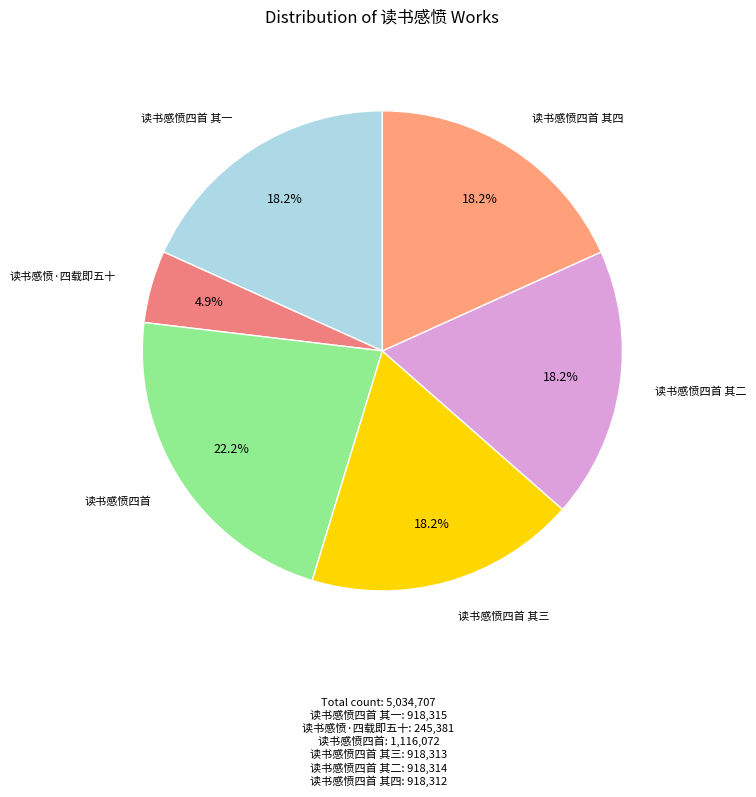

Rank the categories by value from lowest to highest.

读书感愤·四载即五十, 读书感愤四首 其四, 读书感愤四首 其三, 读书感愤四首 其二, 读书感愤四首 其一, 读书感愤四首